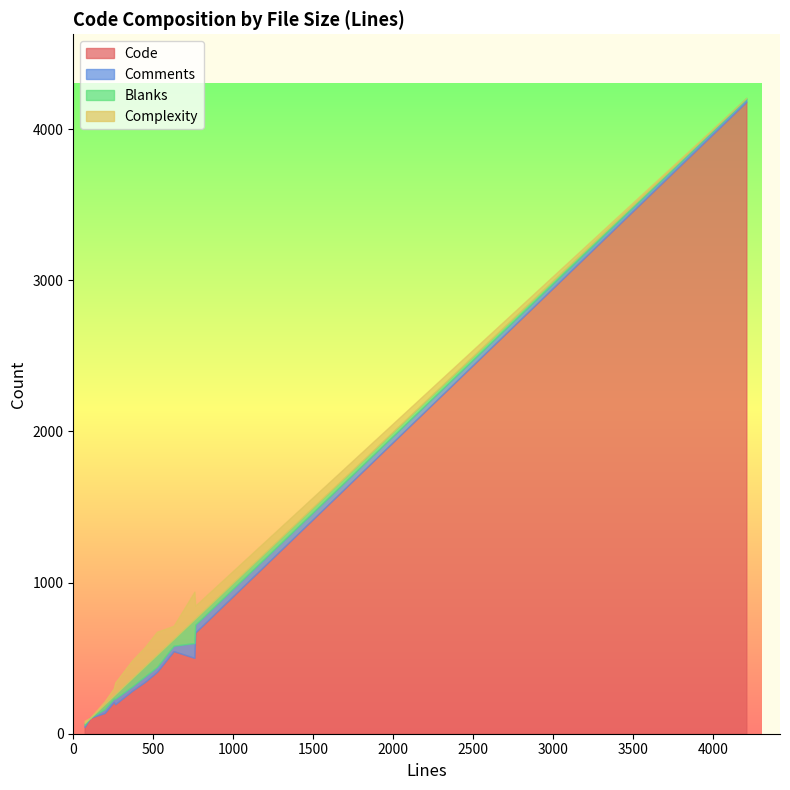

What is the sum of the Code values at 196 and 262?

332